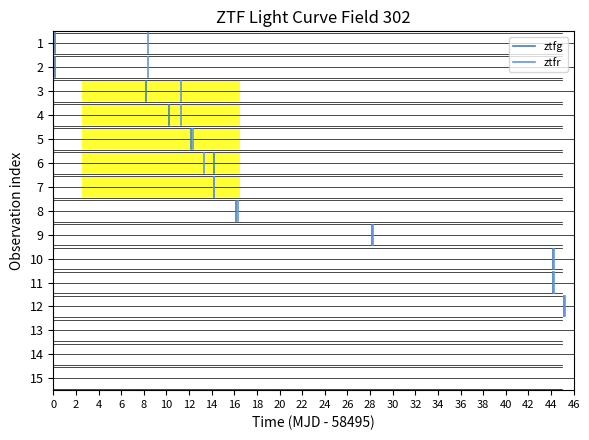

At 2, list the series in order from largest to smallest.

ztfg, ztfr